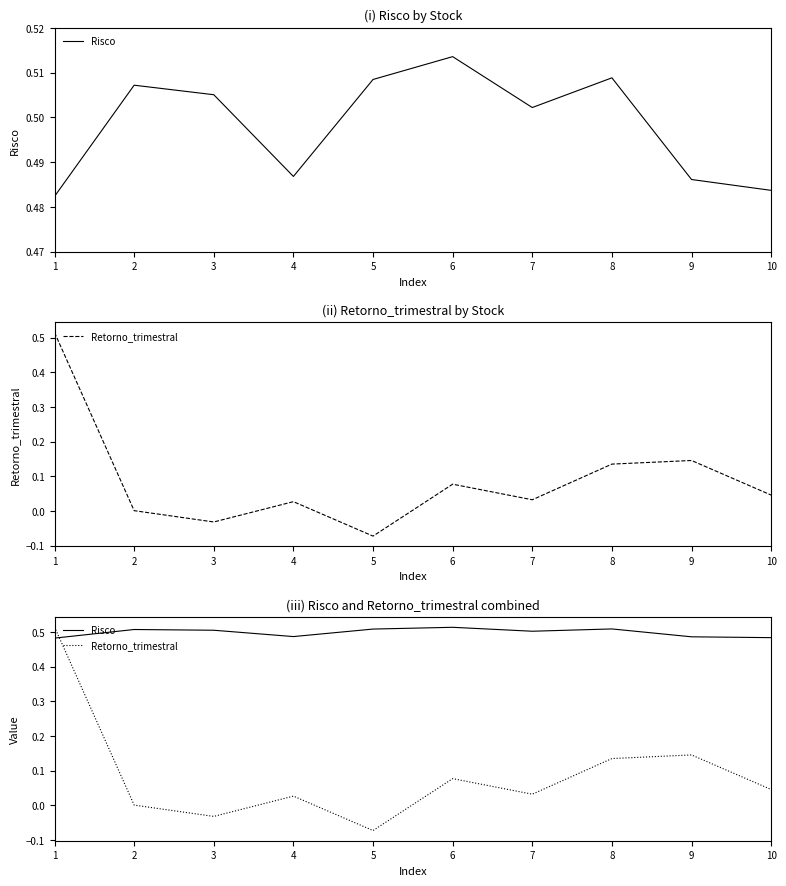

Between 9 and 1, which is larger?

9